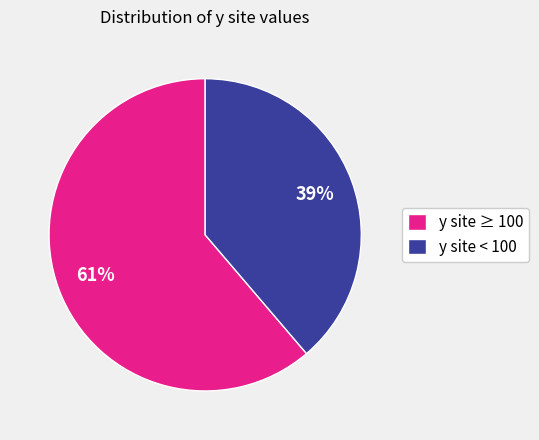

Is there a majority slice in this chart?

Yes